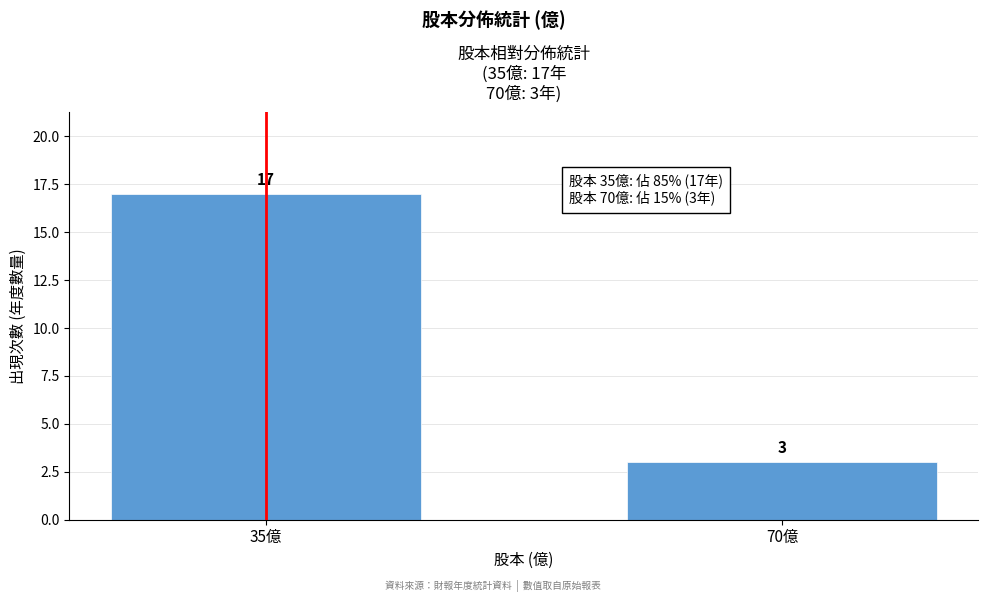

Reading left to right, what are all the values shown in this chart?

17	3